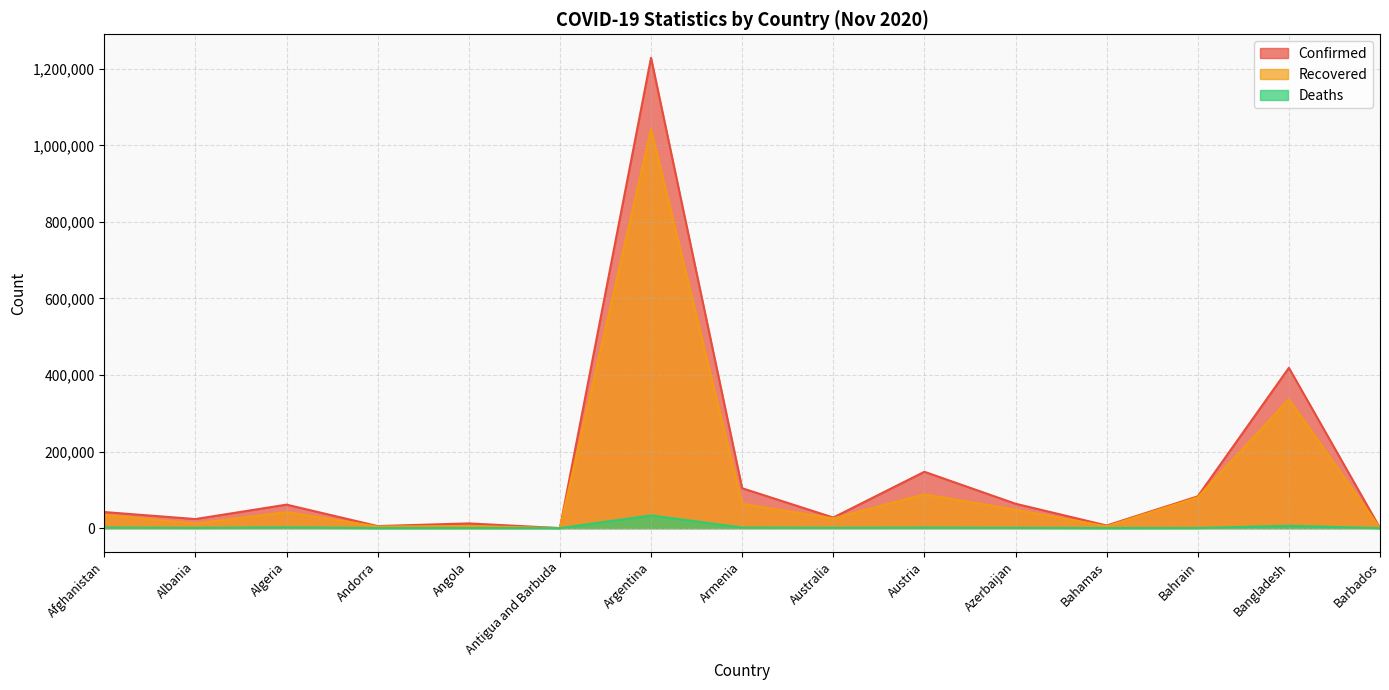

What is the total value across all series at Bangladesh?

761381